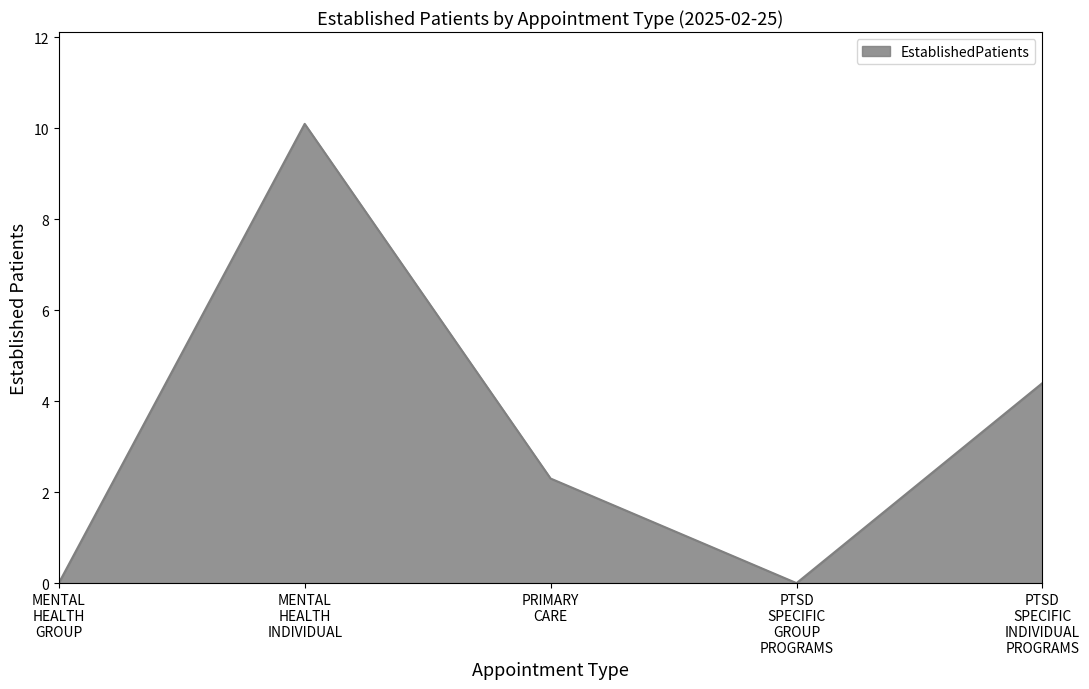

At which category does the data reach its first local valley?

PTSD
SPECIFIC
GROUP
PROGRAMS